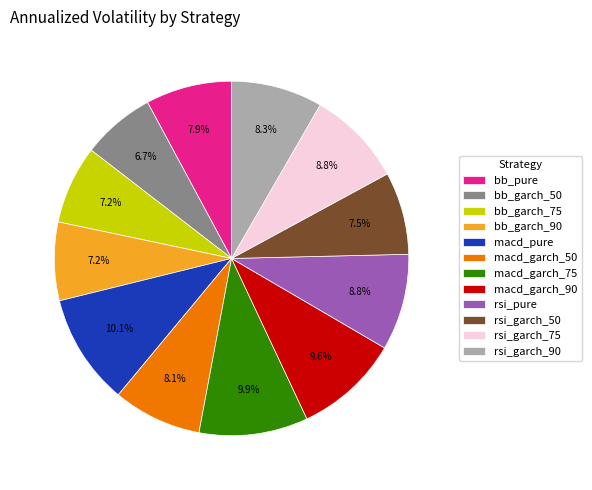

Between rsi_garch_75 and bb_pure, which is larger?

rsi_garch_75